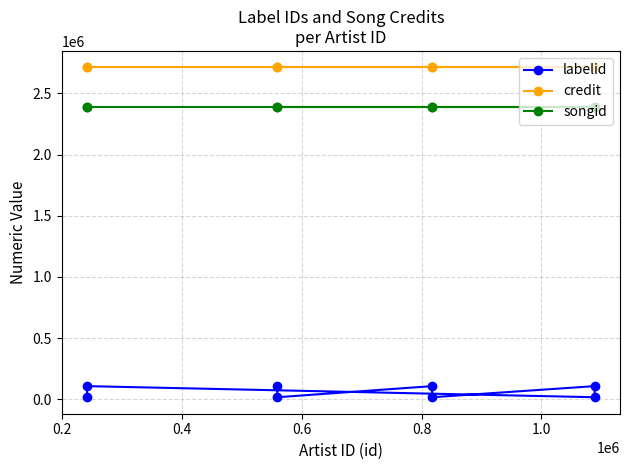

Reading right to left, transcribe all the data shown in this chart.

labelid: 108327	17730	108327	17730	108327	17730	108327	17730
credit: 2711147	2711147	2711147	2711147	2711147	2711147	2711147	2711147
songid: 2389216	2389216	2389216	2389216	2389216	2389216	2389216	2389216